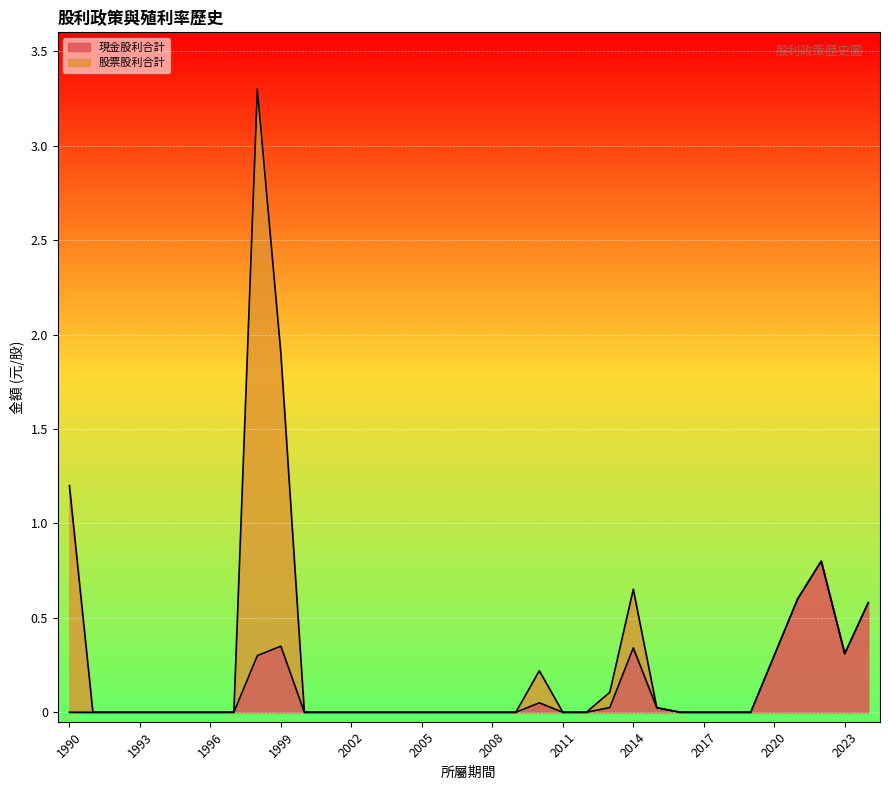

Is it true that 現金股利合計 equals 0.5 at 2020?

False